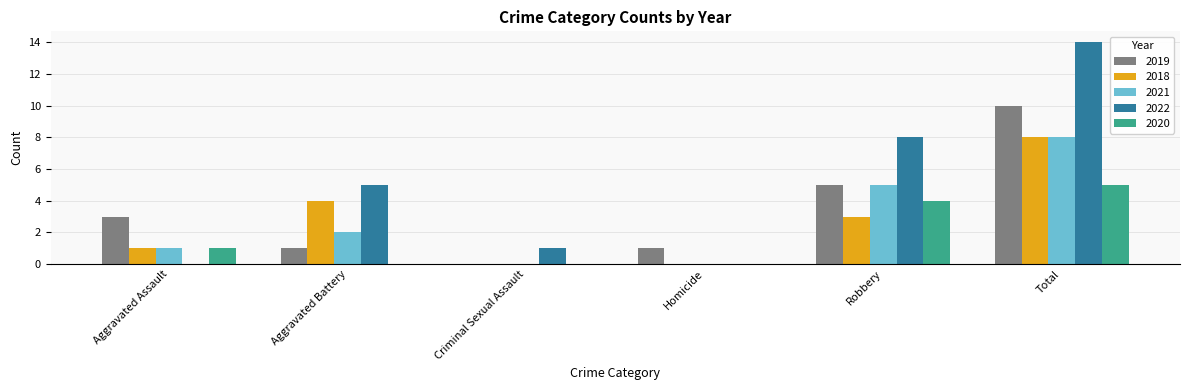

At which label is 2022 closest to 7?

Robbery